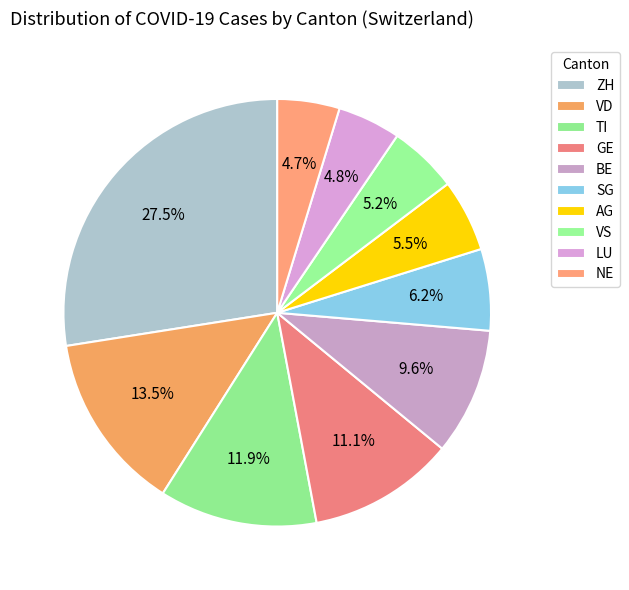

Rank the categories by value from highest to lowest.

ZH, VD, TI, GE, BE, SG, AG, VS, LU, NE